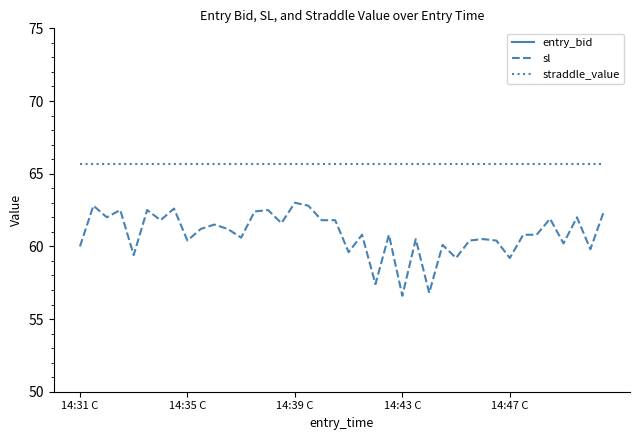

Which series has the largest total across all categories?

straddle_value